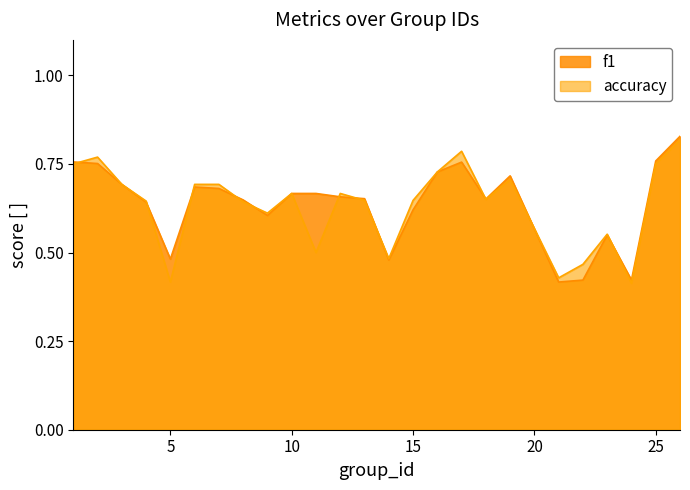

How many f1 values are between 0 and 1?

25